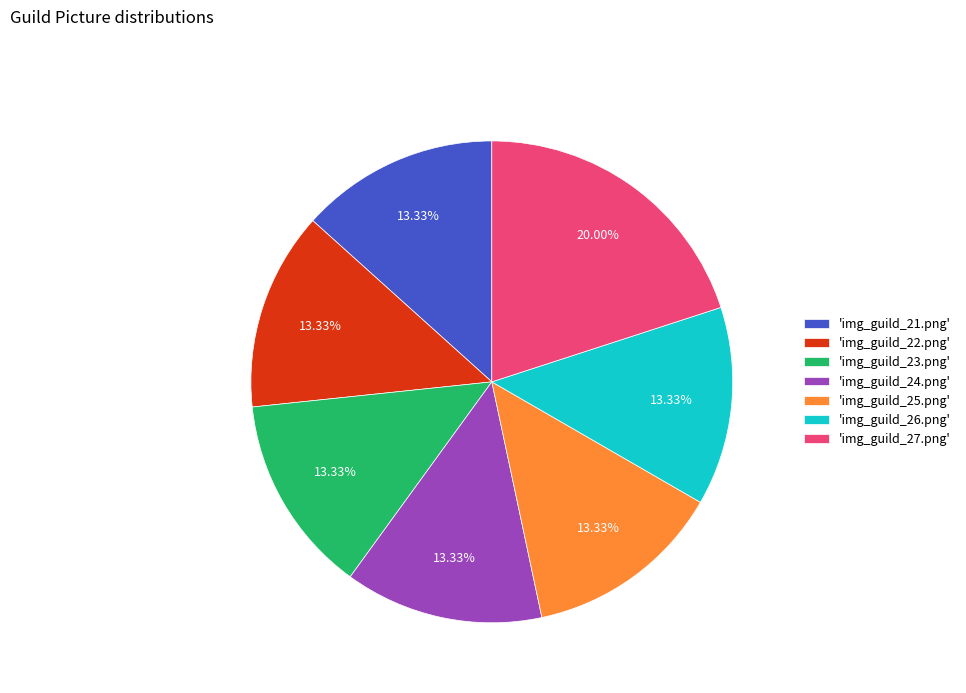

Is there any slice that represents more than half of the pie?

No